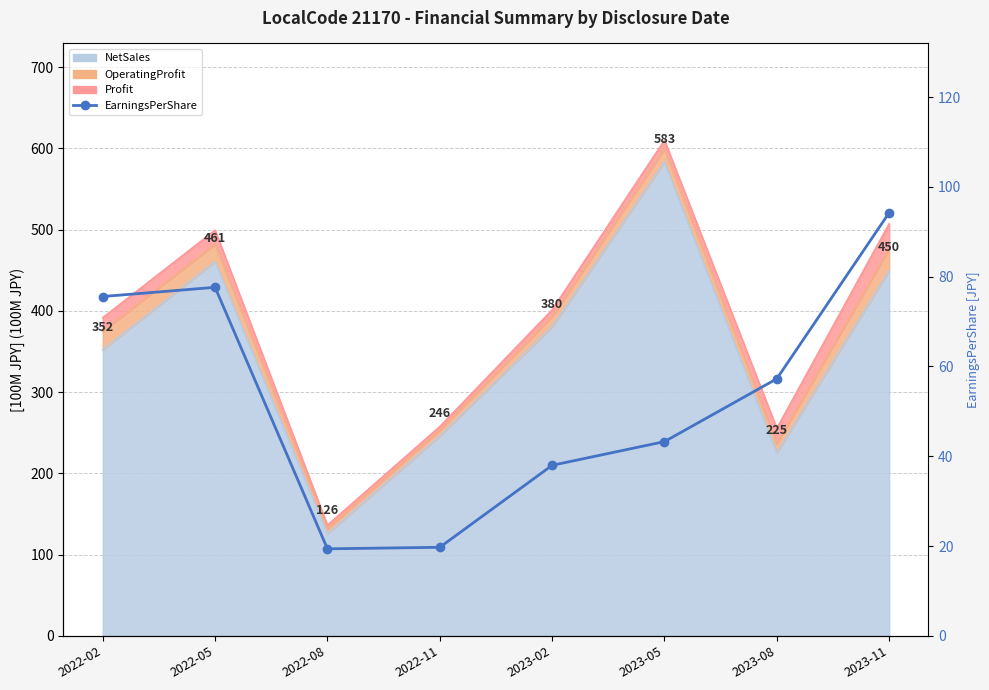

Does the chart have visible grid lines?

Yes